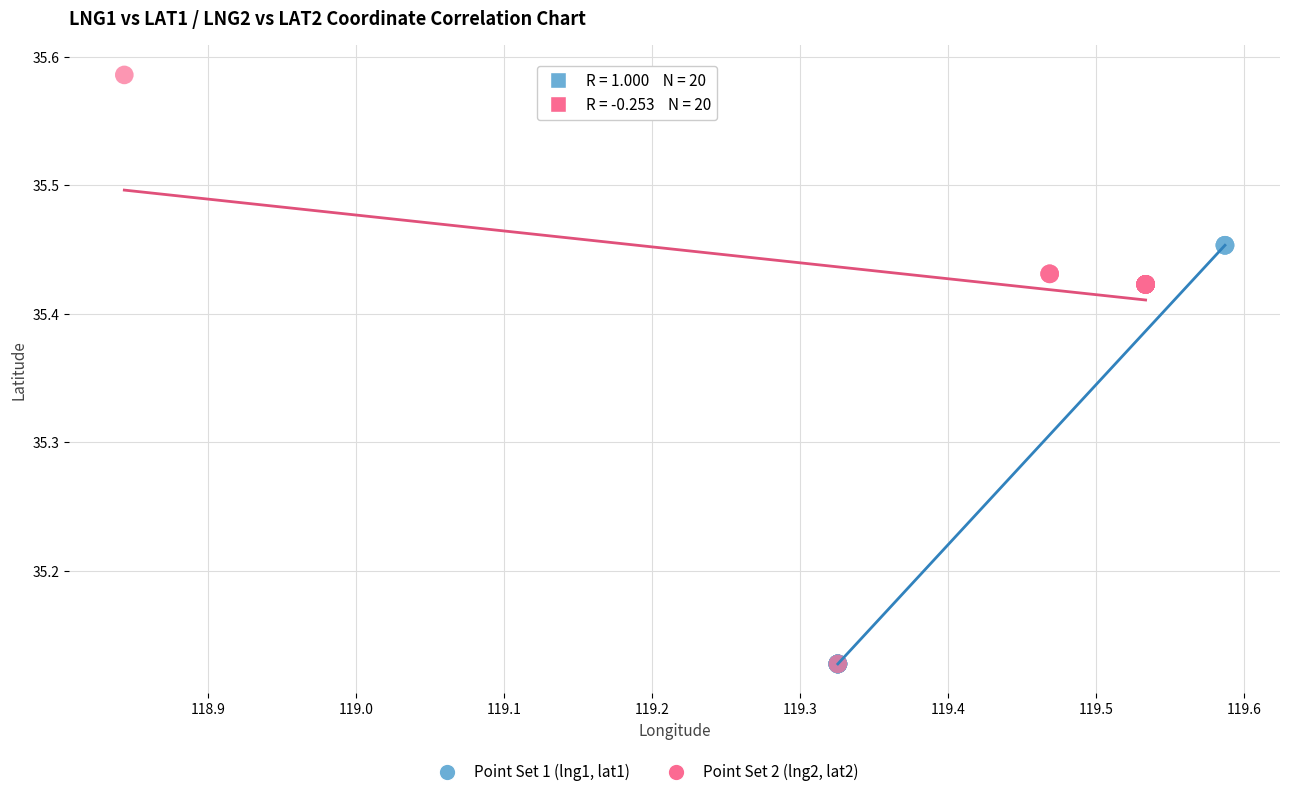

Which series contains the highest Y value?

Point Set 2 (lng2, lat2)